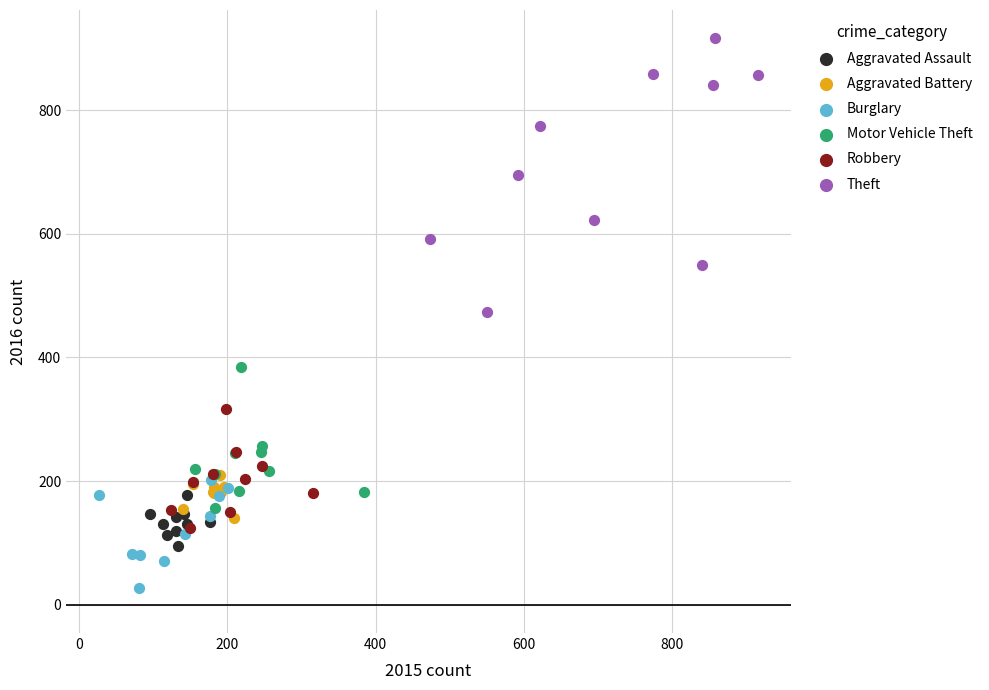

Which series contains the lowest Y value?

Burglary